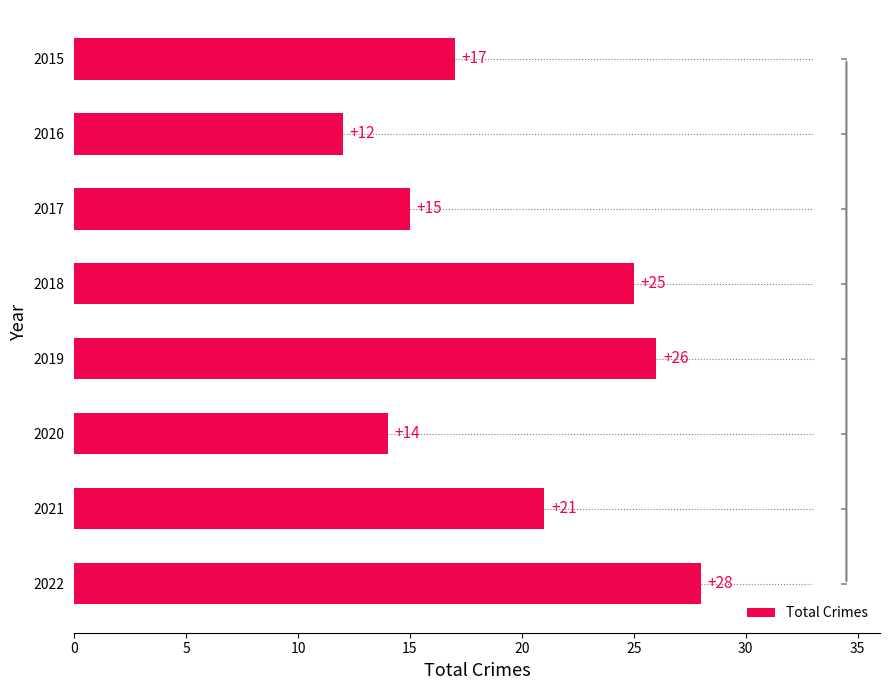

Is it true that the value at 2018 is 39?

False